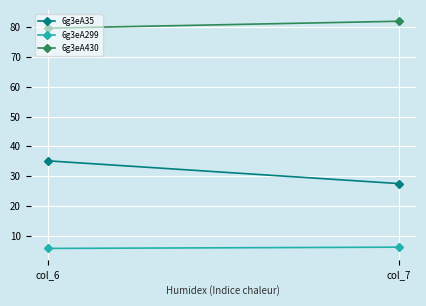

How many values in the 6g3eA430 series exceed 82?

1